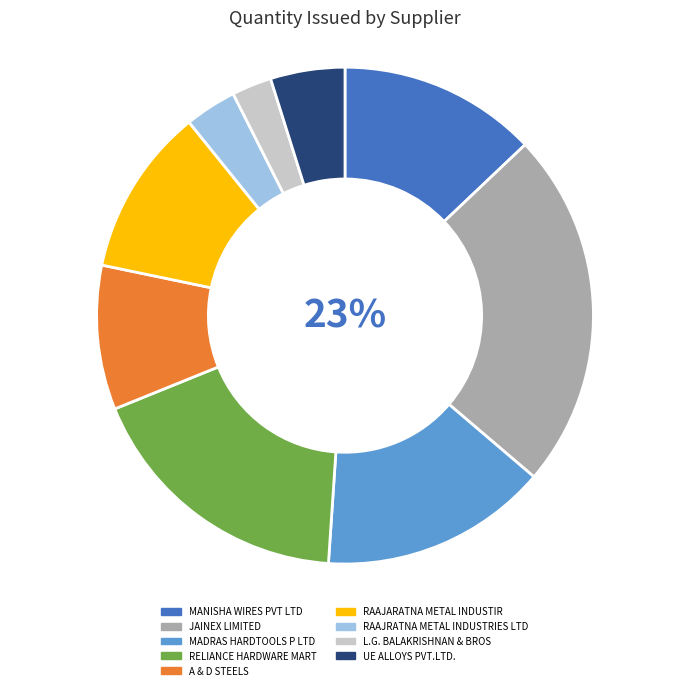

To the nearest percent, what is the combined percentage of UE ALLOYS PVT.LTD. and A & D STEELS?

14%